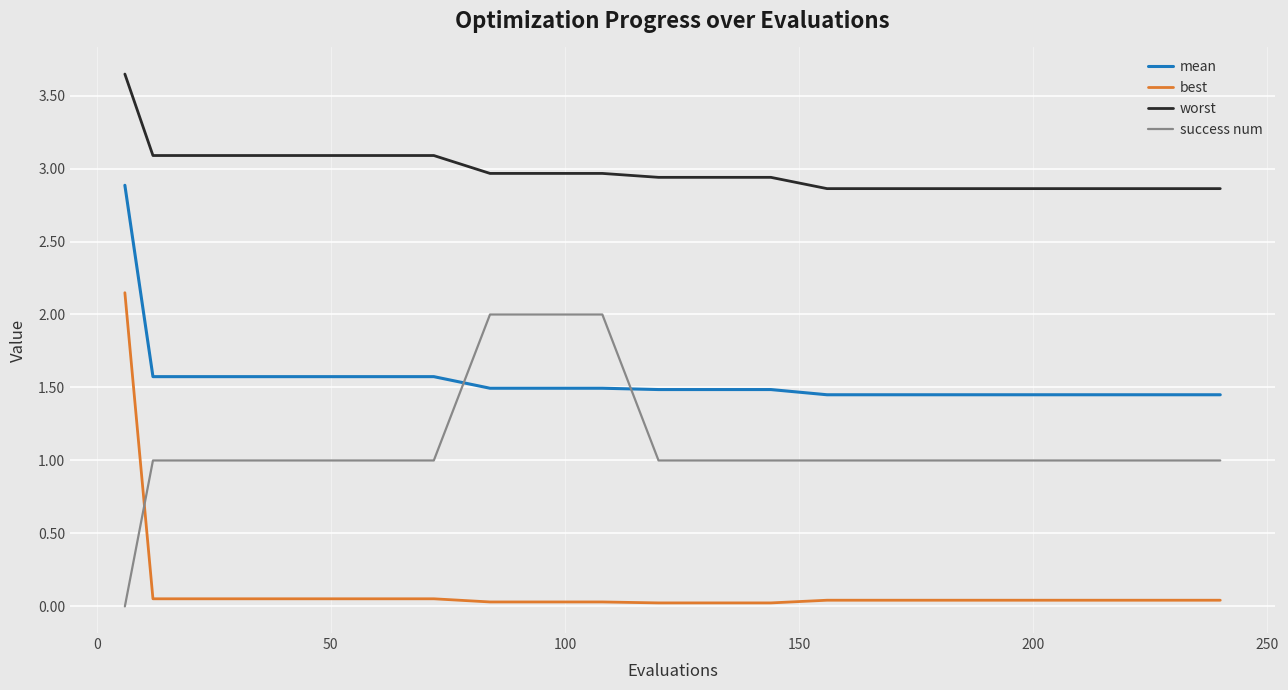

True or false: worst and success num cross at least once.

False